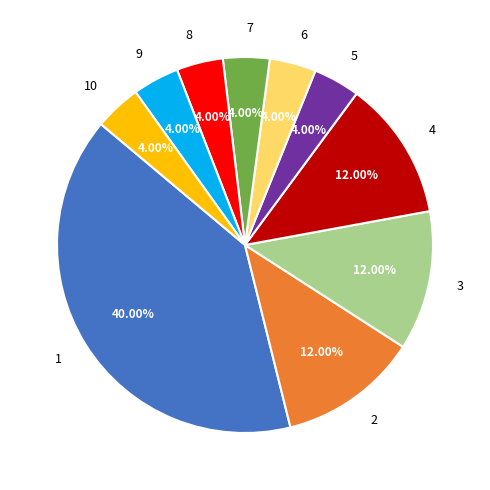

Is the sum of 4 and 6 greater than half?

No